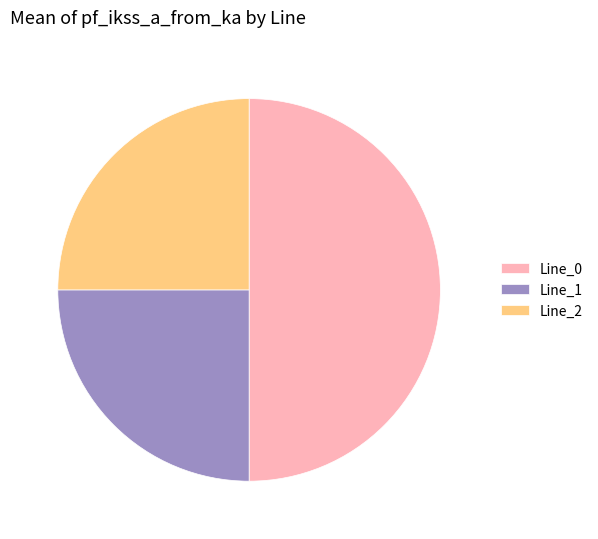

Which has a higher value, Line_2 or Line_0?

Line_0